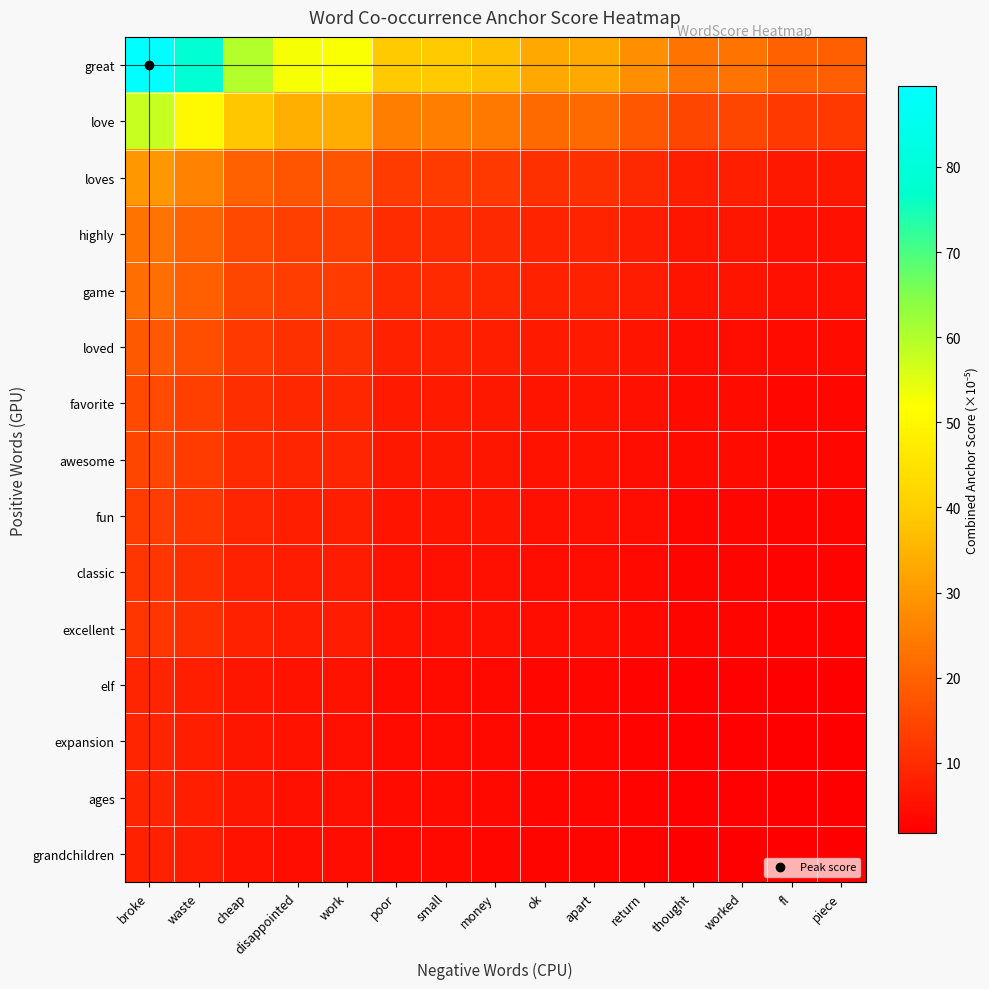

At which category does the chart reach its minimum across all series?

piece